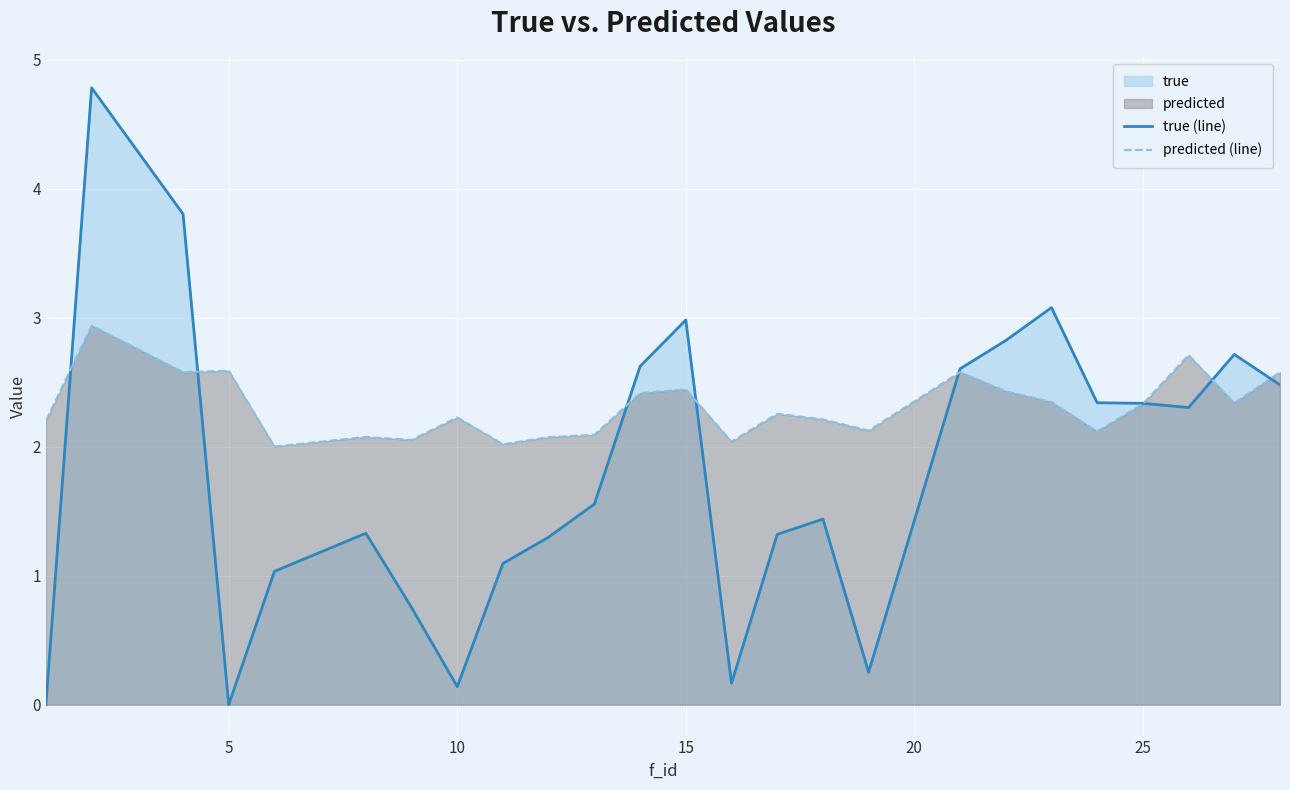

How many interior local valleys does the true (line) series have?

5